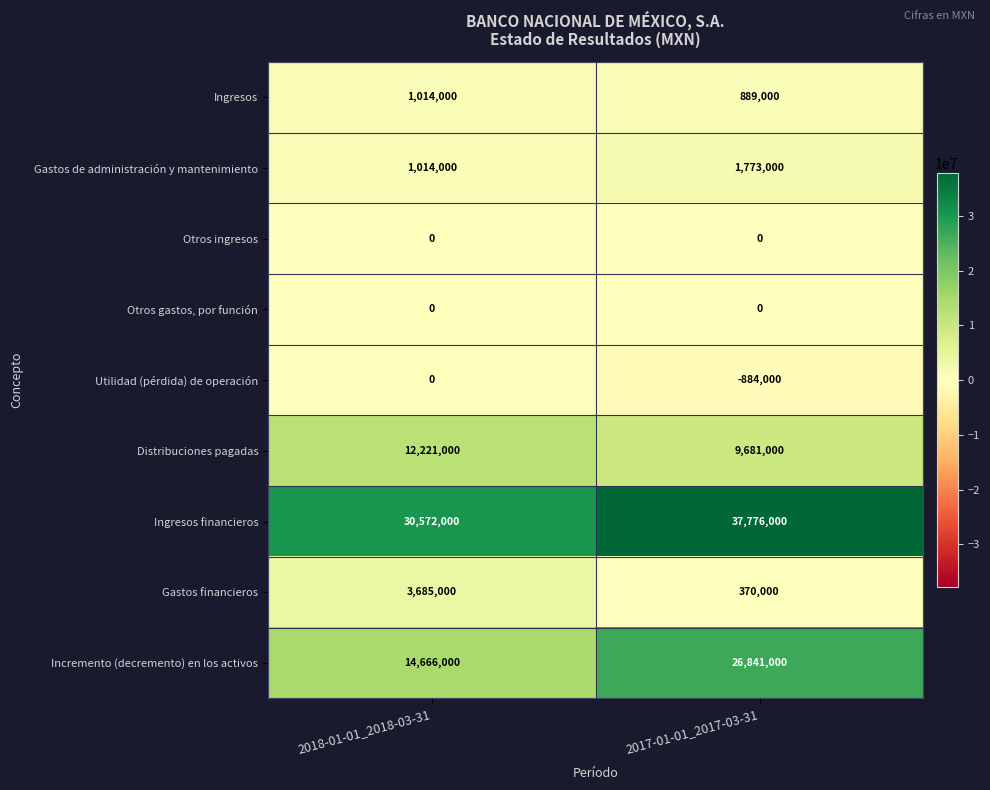

What is the smallest value displayed?

-884000